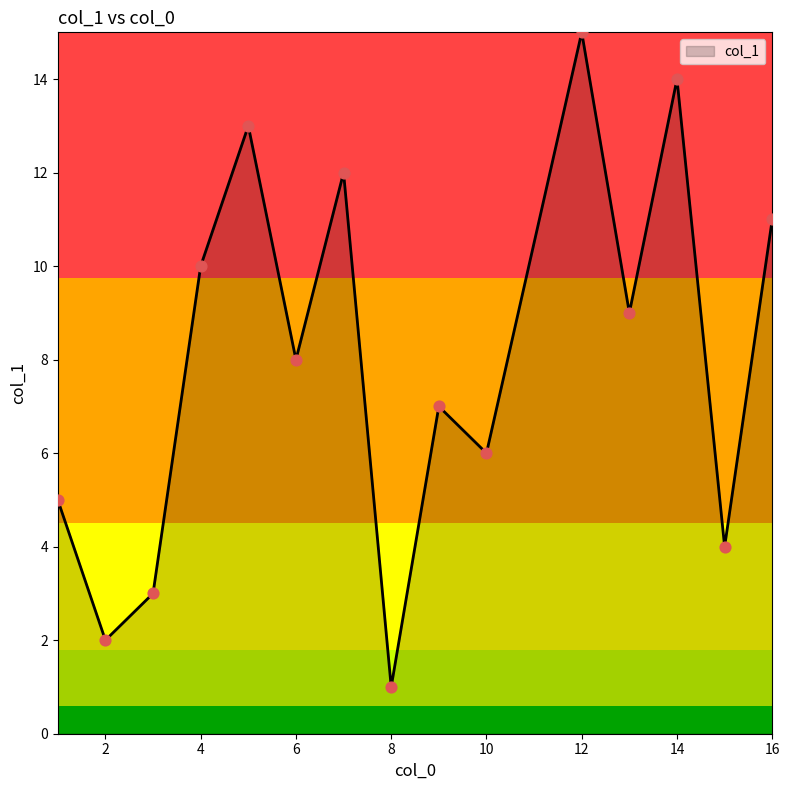

What is the maximum value shown in the chart?

15